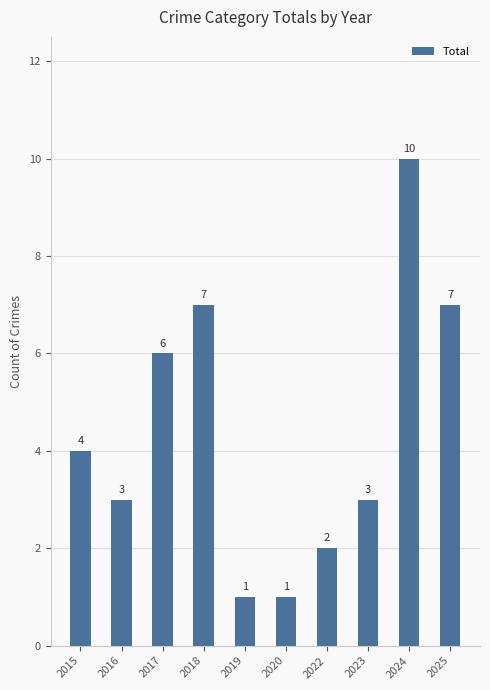

Which category has the highest value across all series?

2024